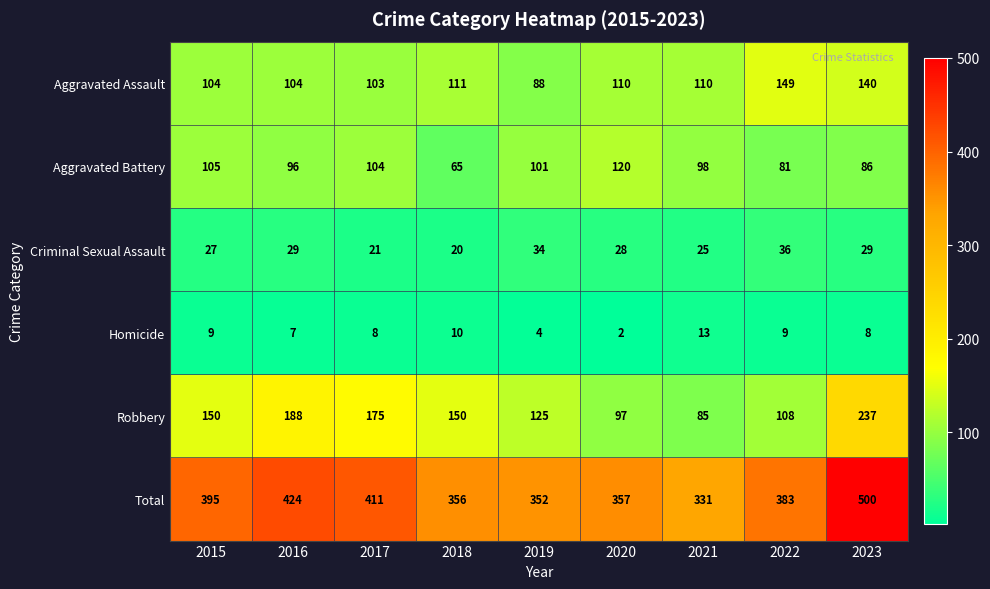

What is the spread (max minus min) of values at 2016?

417